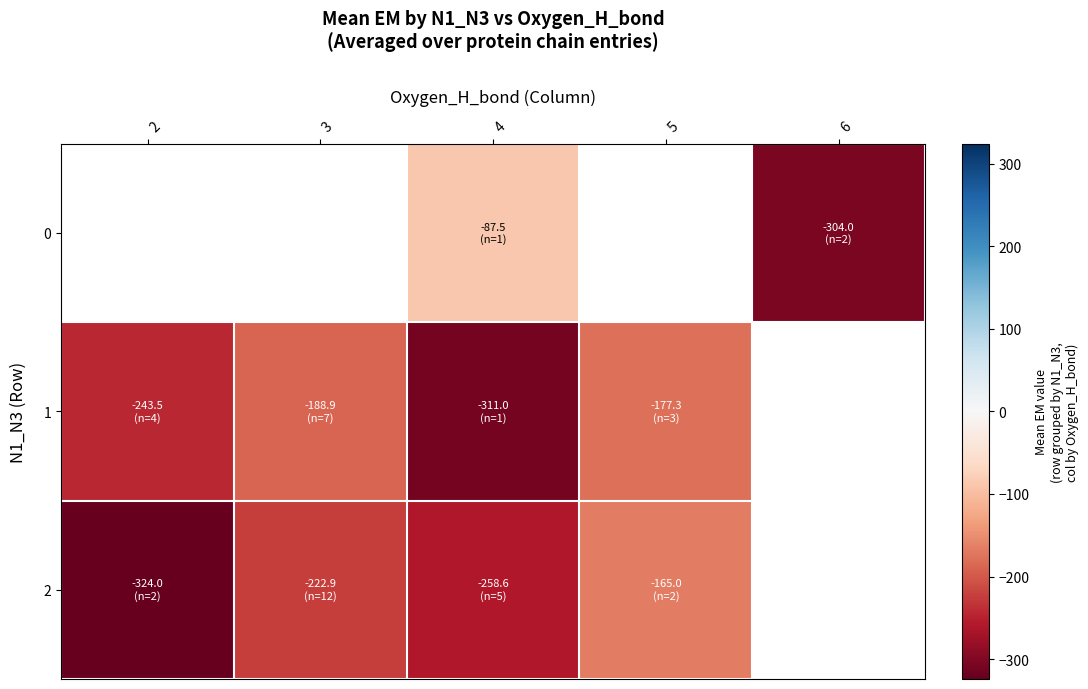

Which series changed the most between 2 and 4?

1